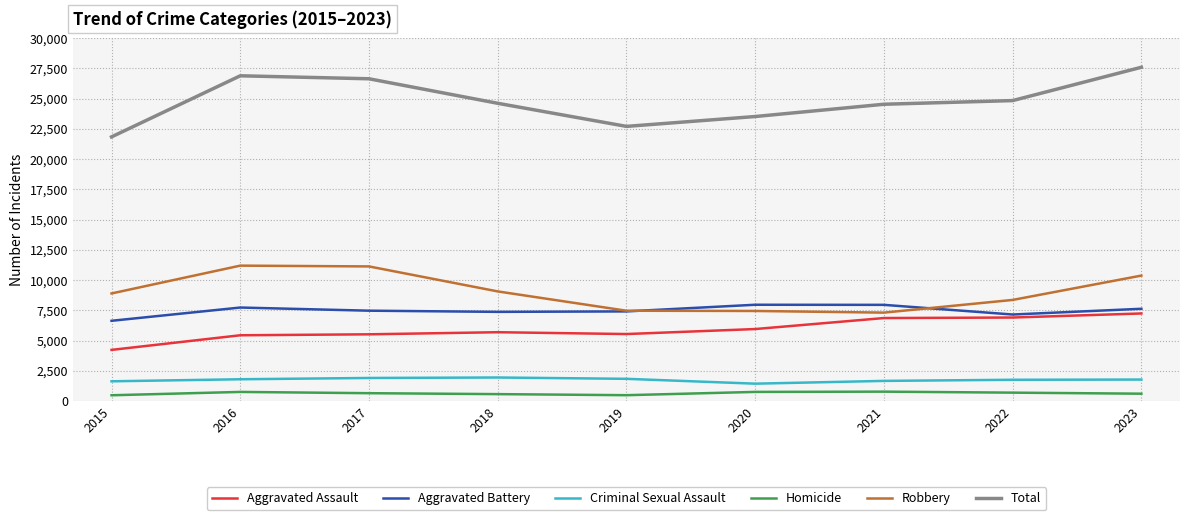

What is the approximate value of Aggravated Battery at 2018, to the nearest 100?

7400